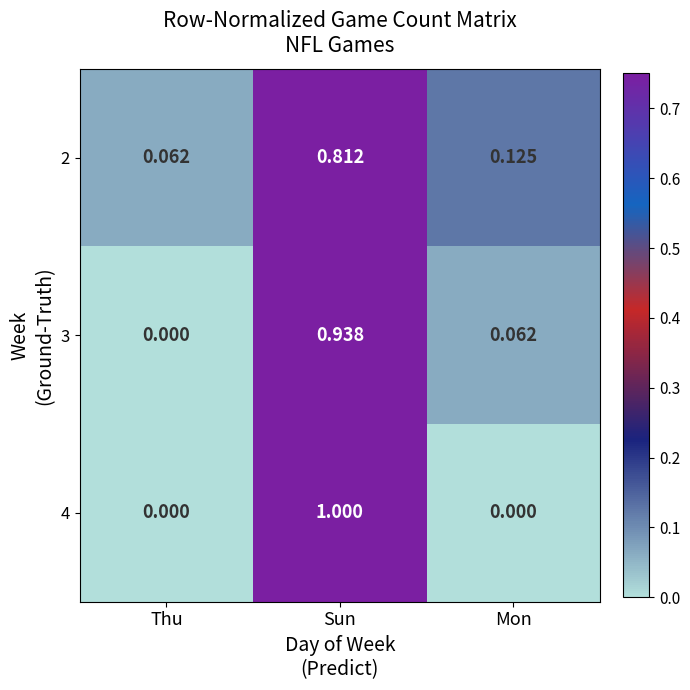

Rank the categories by 2 value from lowest to highest.

Thu, Mon, Sun